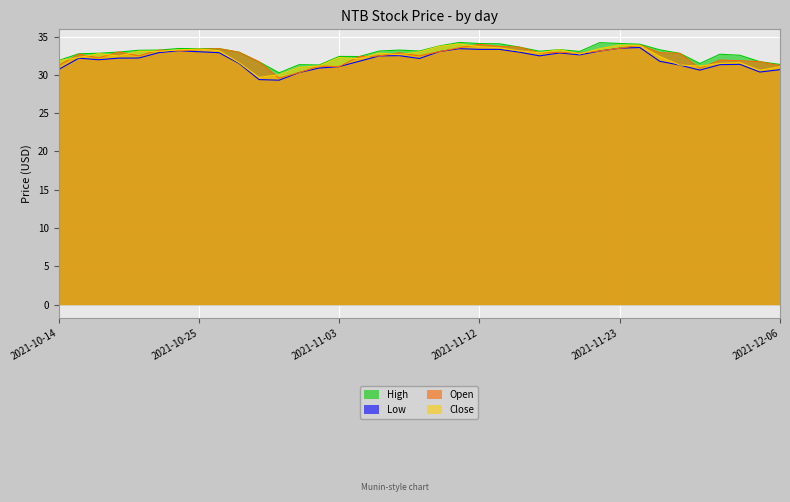

How many lines are shown in the chart?

4